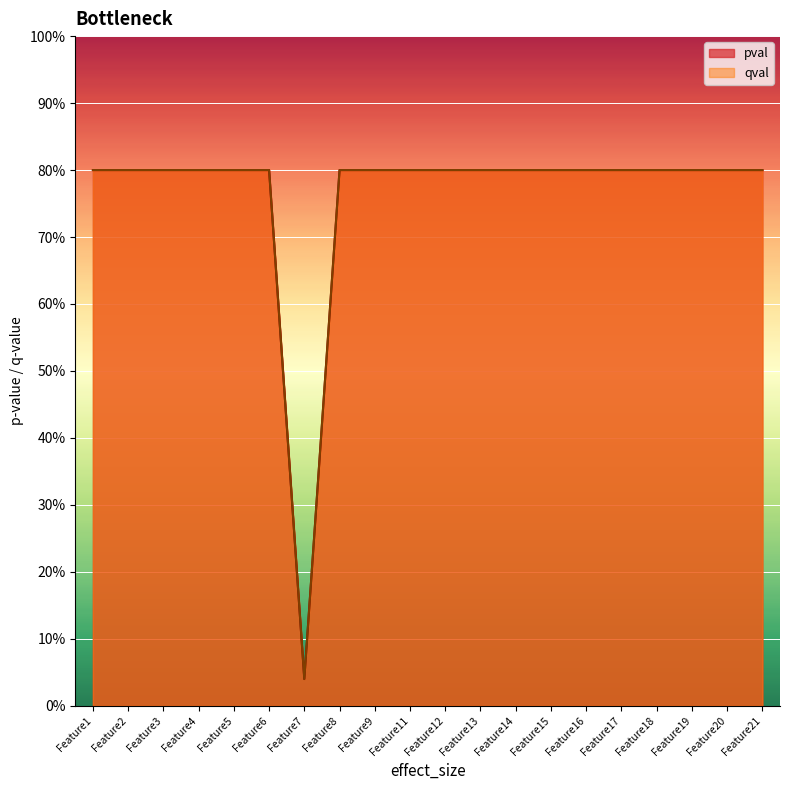

Reading left to right, transcribe all the data shown in this chart.

pval: Feature1=0.8	Feature2=0.8	Feature3=0.8	Feature4=0.8	Feature5=0.8	Feature6=0.8	Feature7=0.0	Feature8=0.8	Feature9=0.8	Feature11=0.8	Feature12=0.8	Feature13=0.8	Feature14=0.8	Feature15=0.8	Feature16=0.8	Feature17=0.8	Feature18=0.8	Feature19=0.8	Feature20=0.8	Feature21=0.8
qval: Feature1=0.8	Feature2=0.8	Feature3=0.8	Feature4=0.8	Feature5=0.8	Feature6=0.8	Feature7=0.0	Feature8=0.8	Feature9=0.8	Feature11=0.8	Feature12=0.8	Feature13=0.8	Feature14=0.8	Feature15=0.8	Feature16=0.8	Feature17=0.8	Feature18=0.8	Feature19=0.8	Feature20=0.8	Feature21=0.8